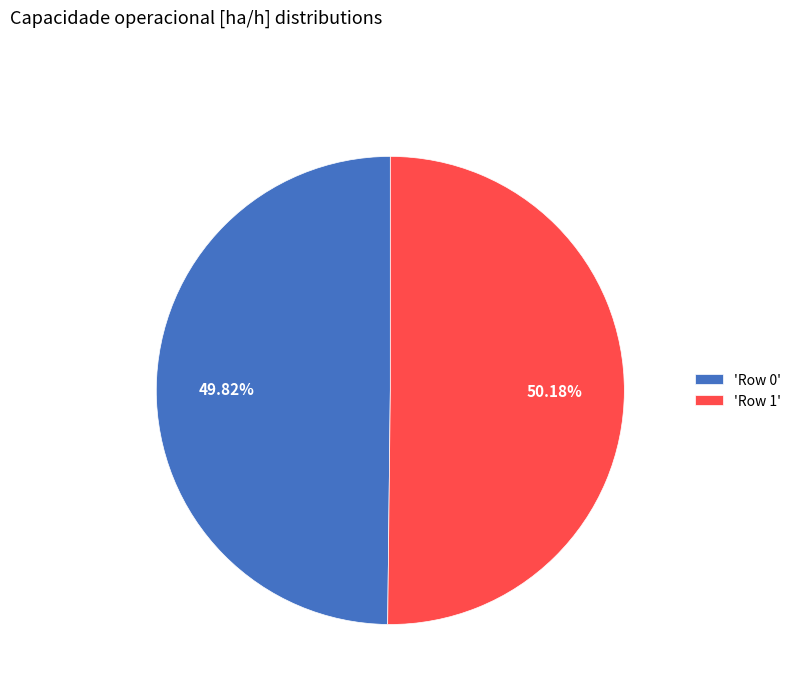

Approximately how many times larger is the value at 'Row 1' compared to 'Row 0'?

1.0